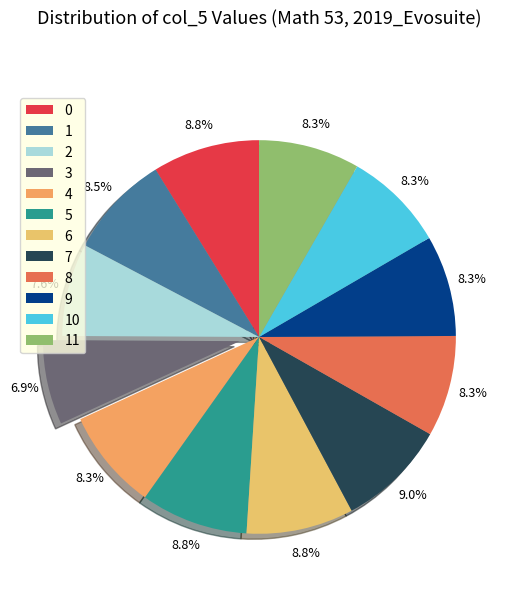

Is it true that 9 is 1% of the pie?

False